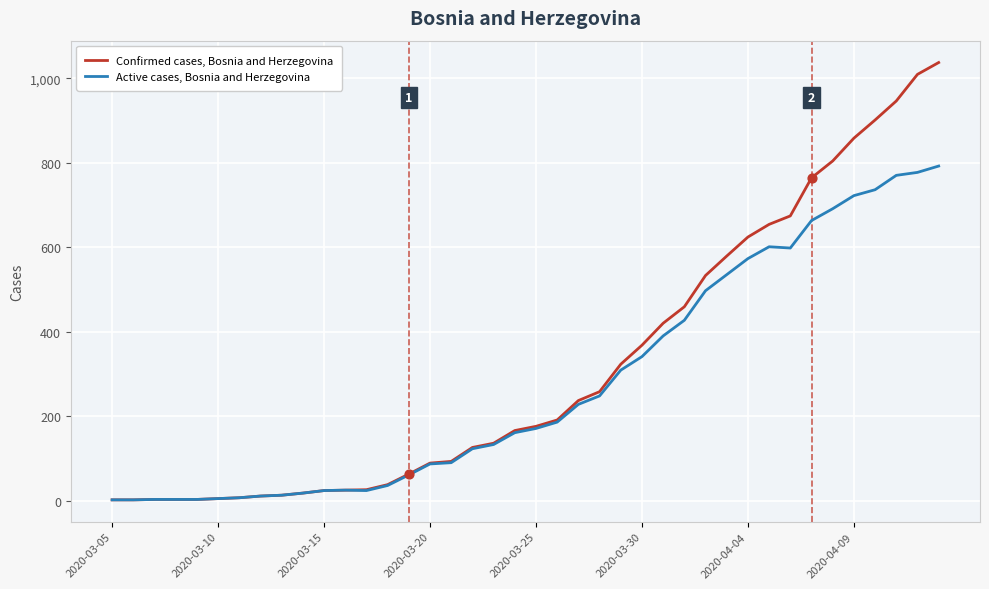

What is the maximum value for Confirmed cases, Bosnia and Herzegovina?

1037